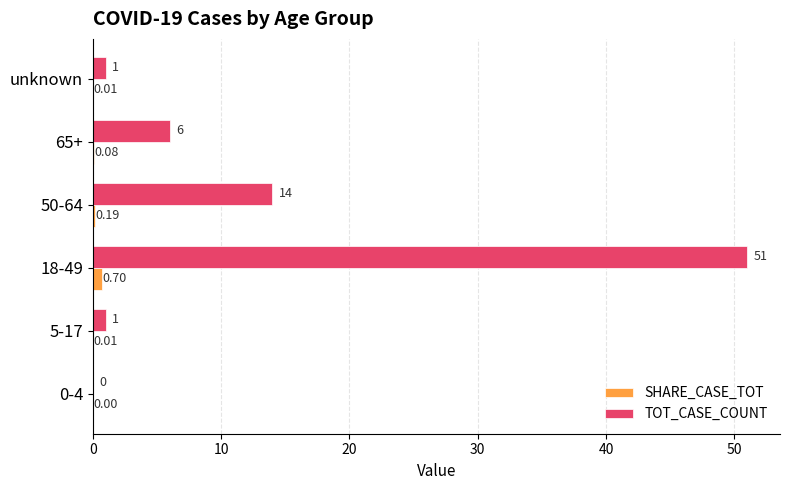

Is the value of TOT_CASE_COUNT at 65+ greater than the value of SHARE_CASE_TOT at 50-64?

Yes